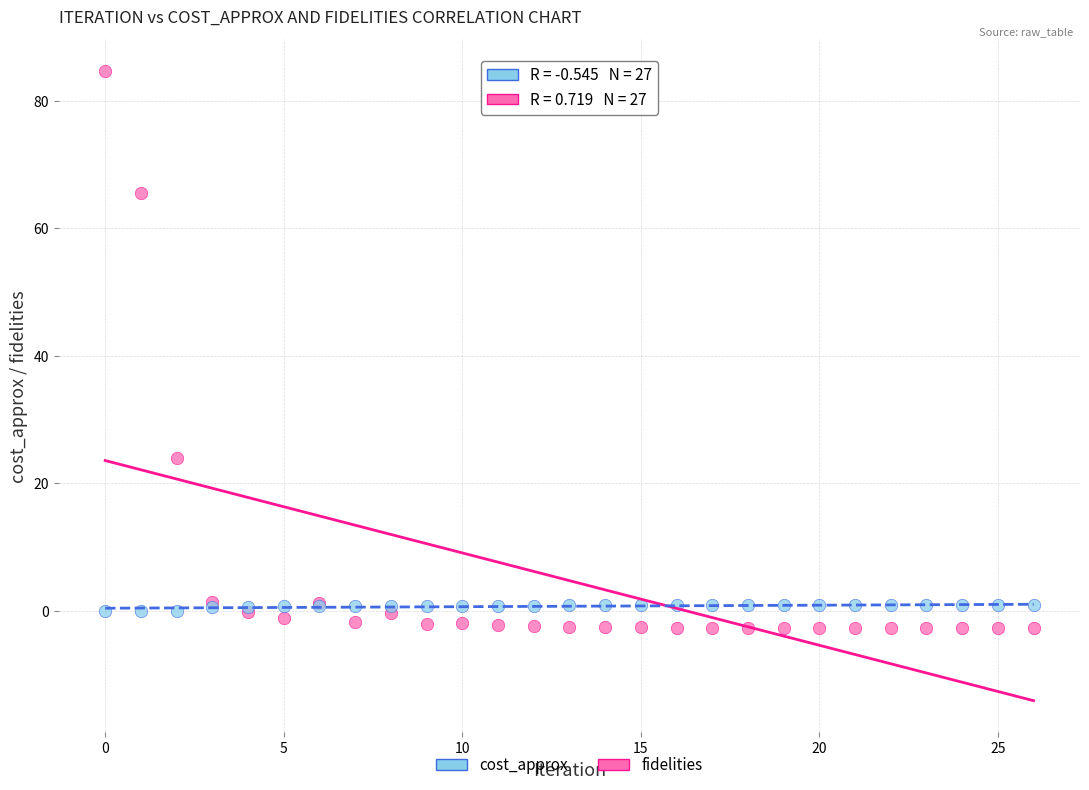

In the cost_approx series, what Y value is closest to 41?

23.9